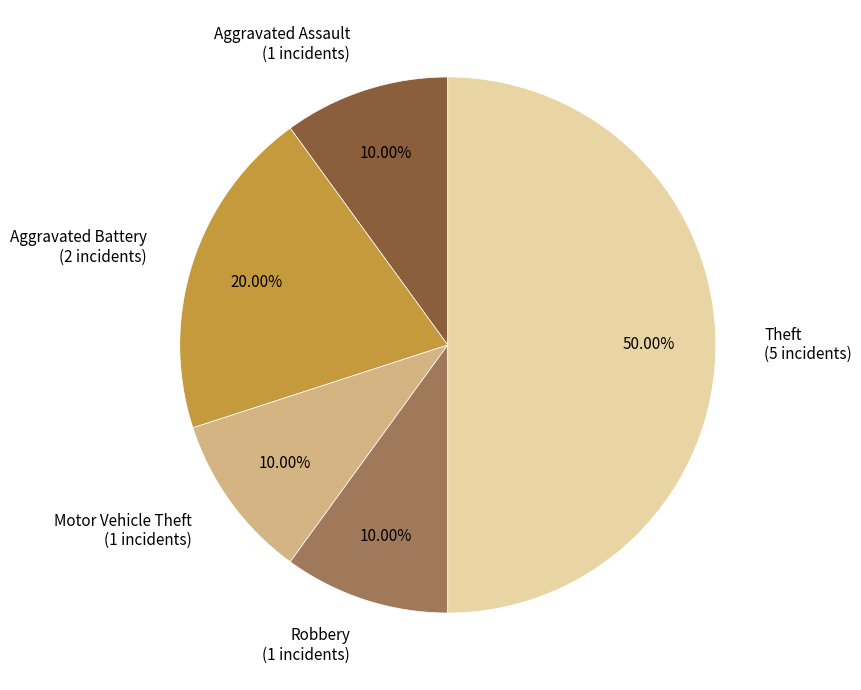

To the nearest percent, what is the average slice percentage?

20%